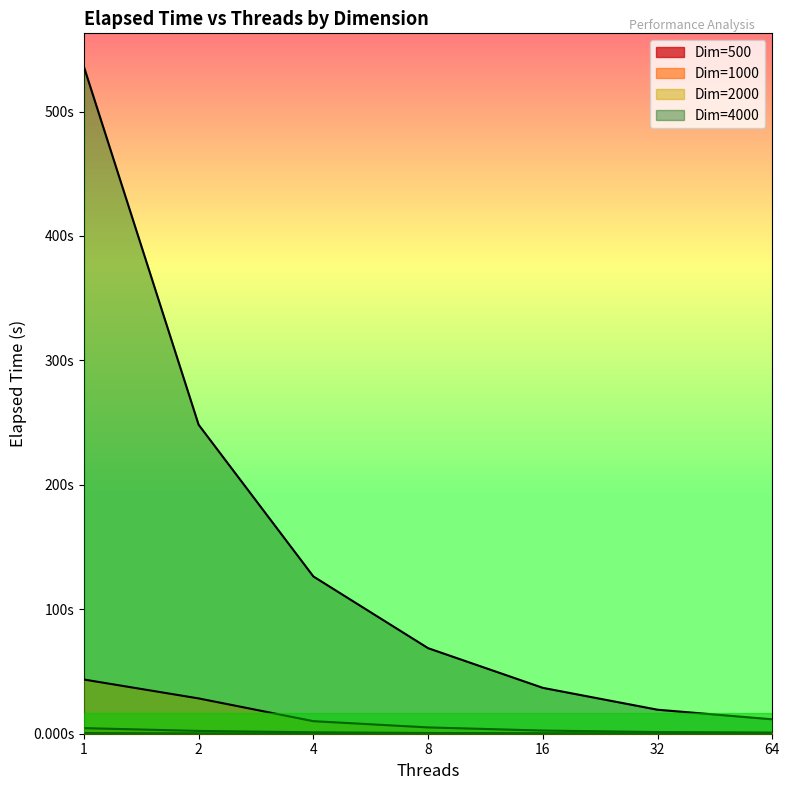

What is the total value across all series at 8?

74.4